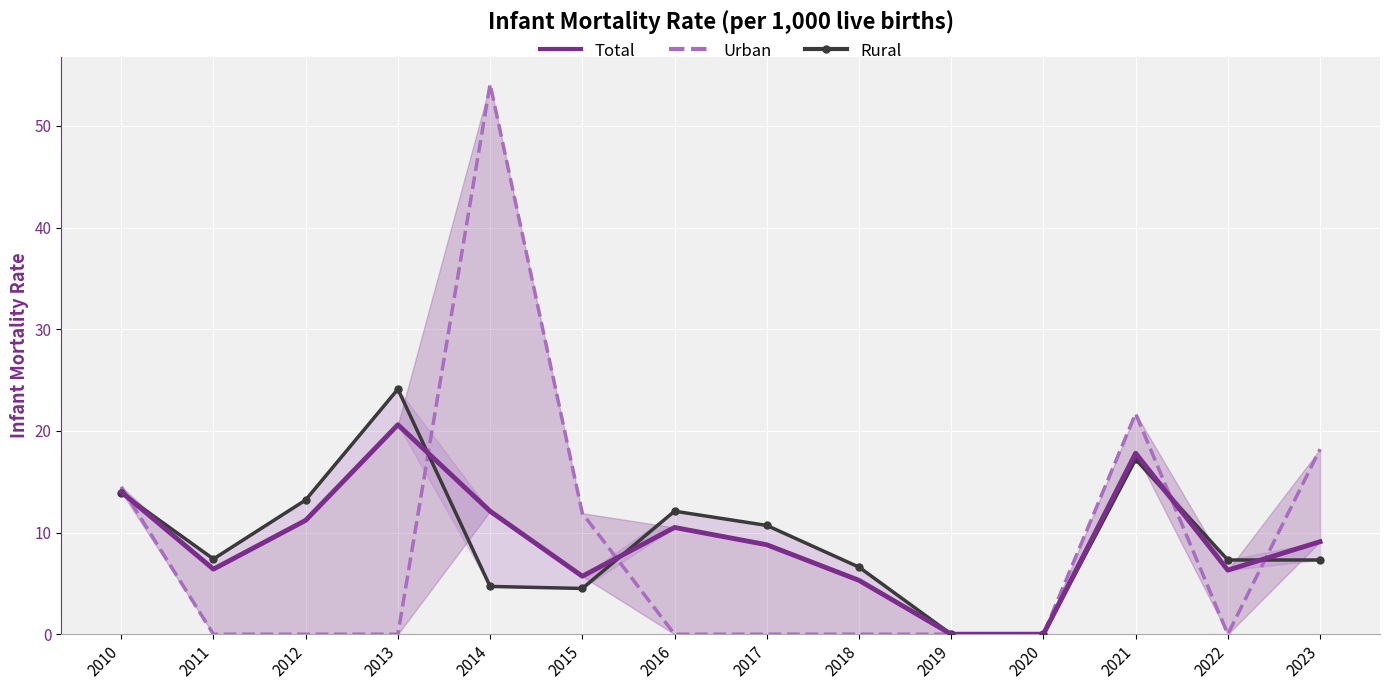

At 2011, list the series in order from smallest to largest.

Urban, Total, Rural